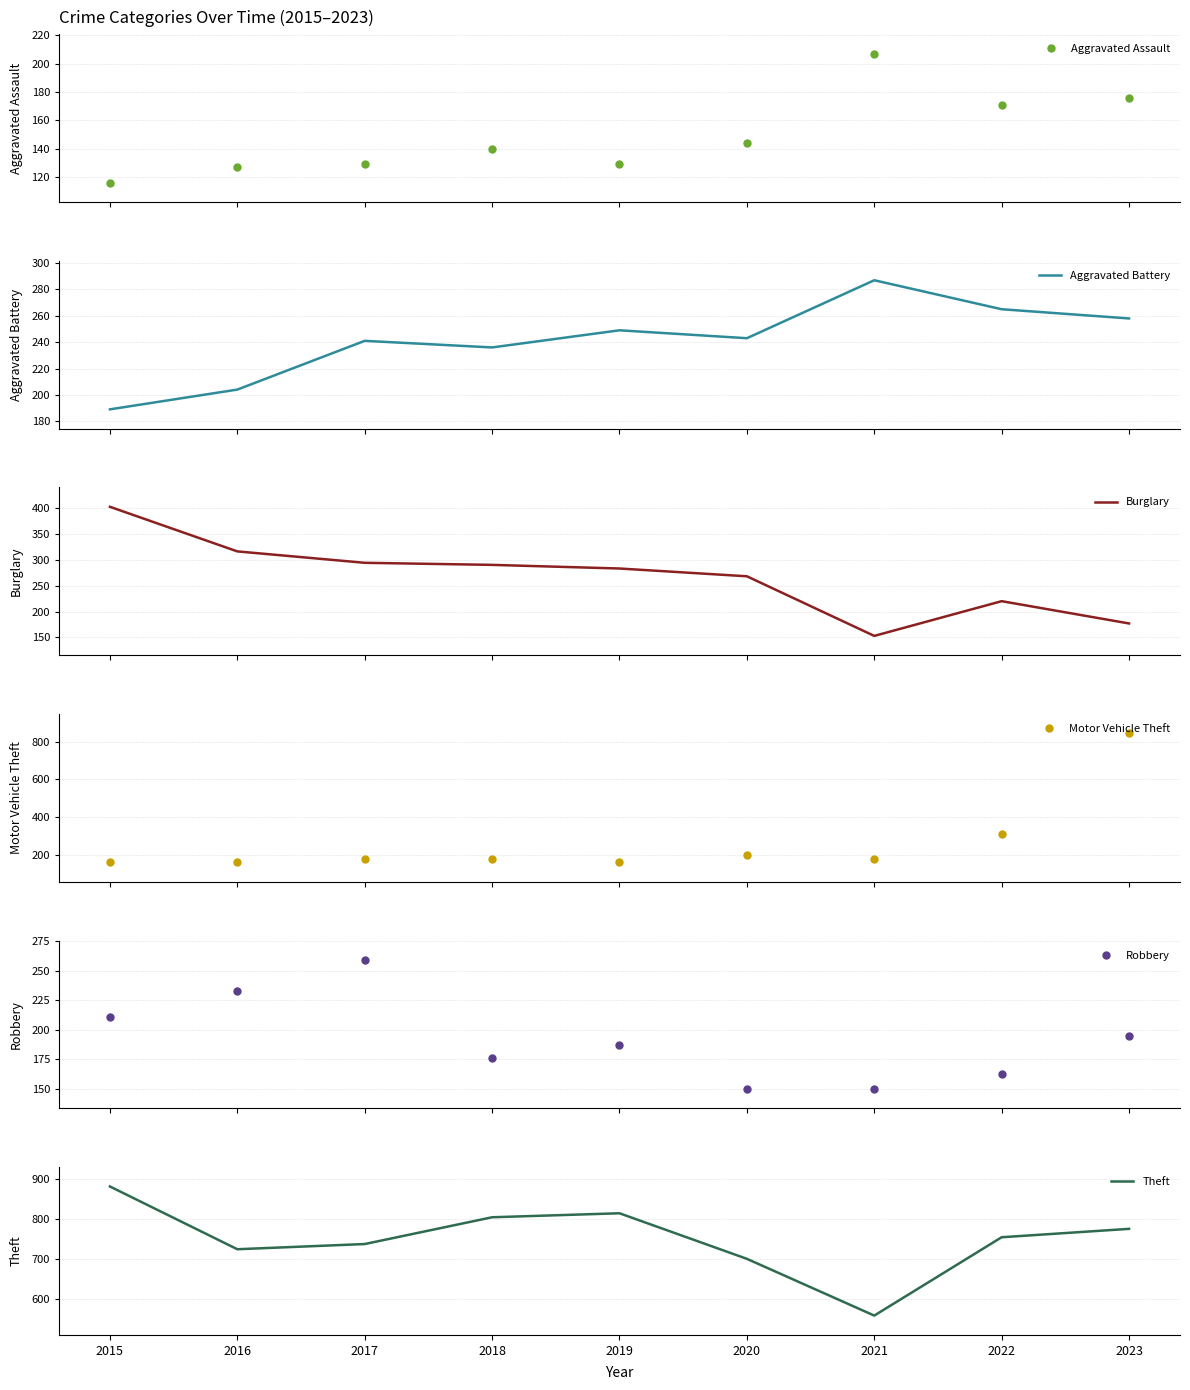

At which label does Aggravated Assault reach its minimum?

2015